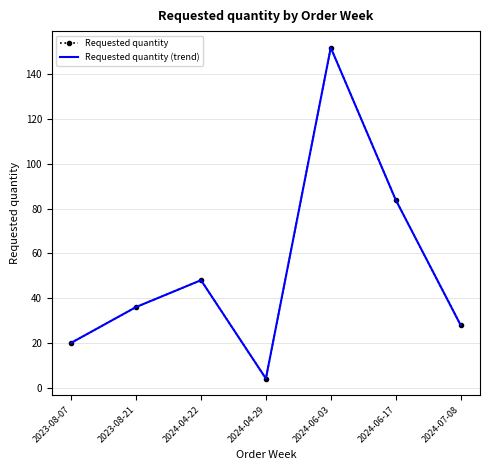

Between 2023-08-07 and 2023-08-21, which series saw the biggest shift?

Requested quantity